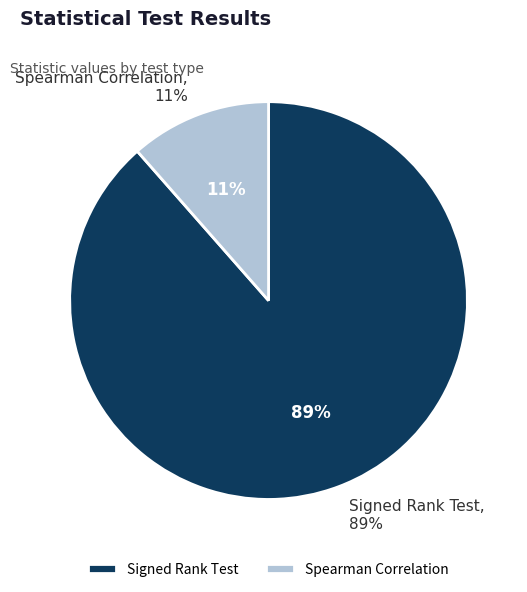

Which slice is the smallest?

Spearman Correlation